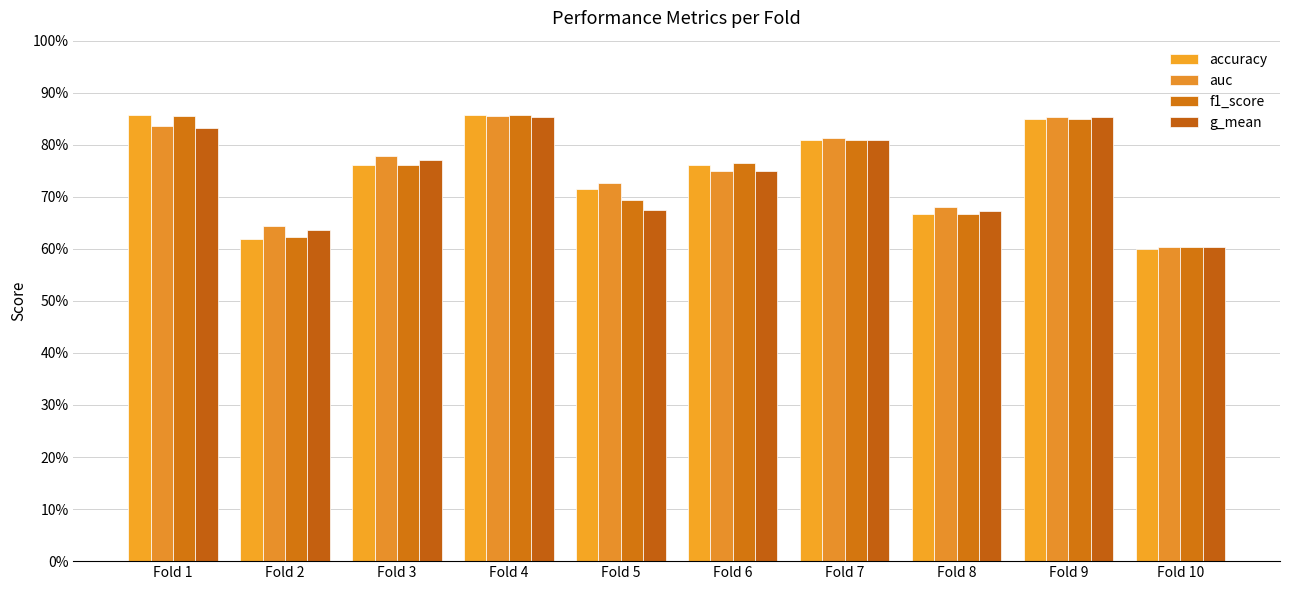

Are the bars grouped side by side (vs. stacked)?

Yes